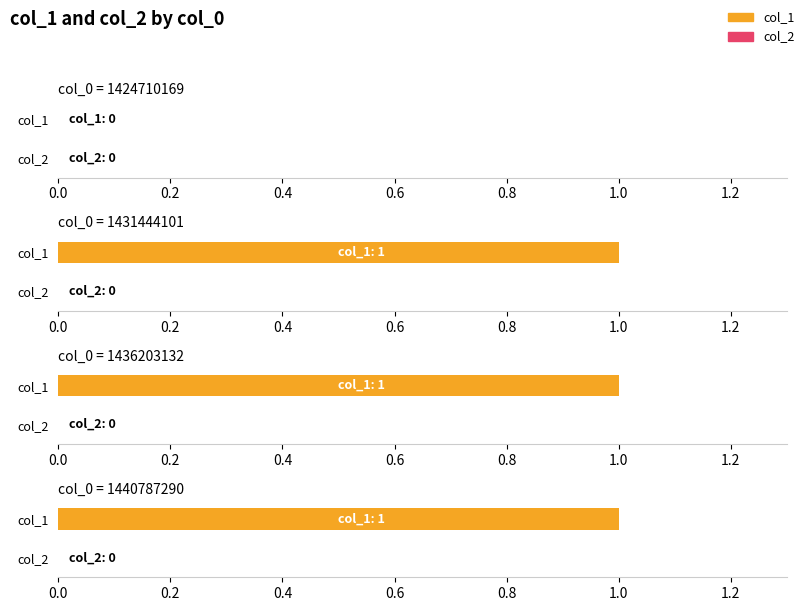

Which category has the lowest value in the col_1 series?

1424710169